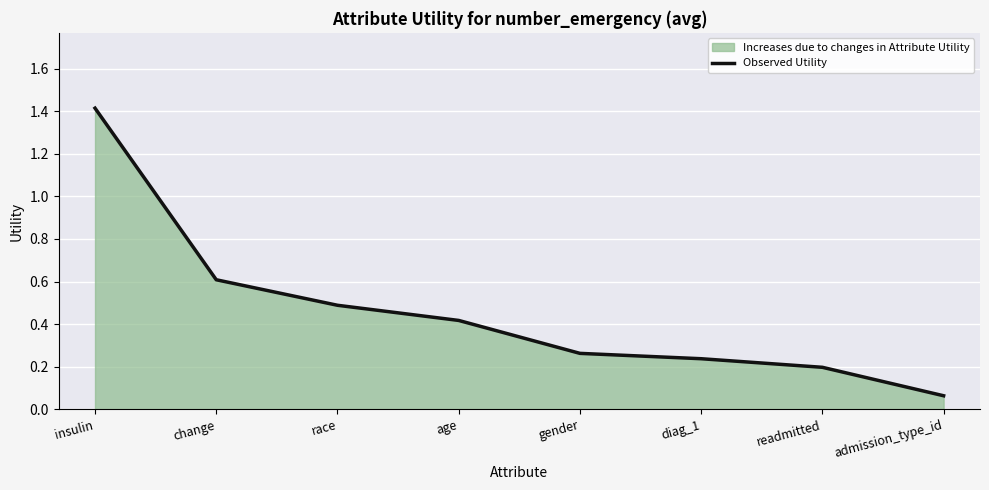

Rank the categories by value from lowest to highest.

admission_type_id, readmitted, diag_1, gender, age, race, change, insulin